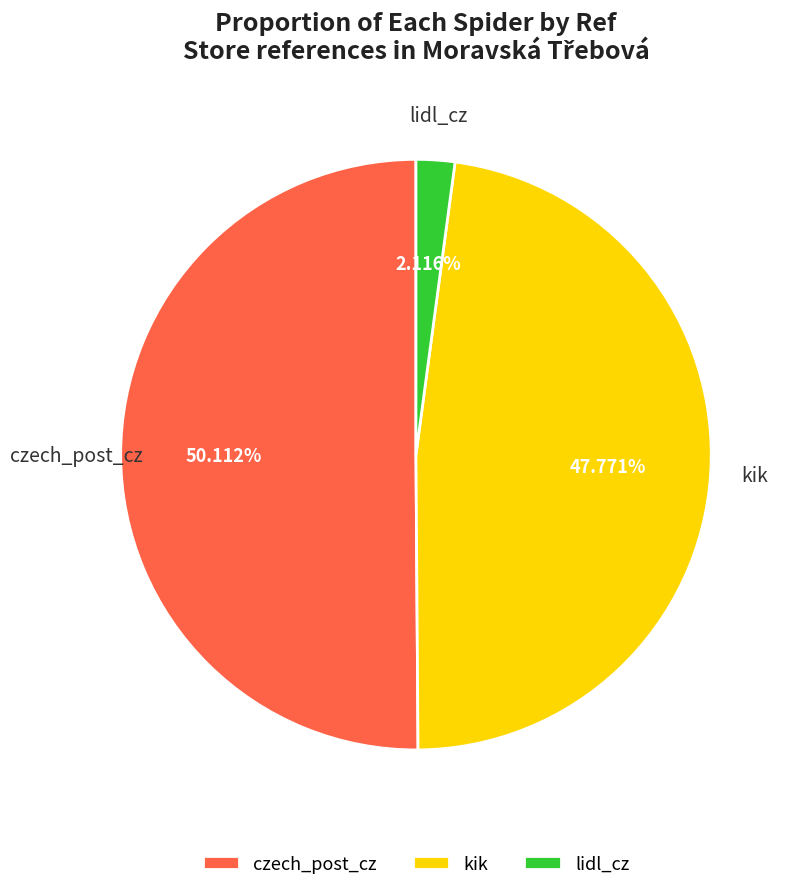

How many segments does this pie chart have?

3